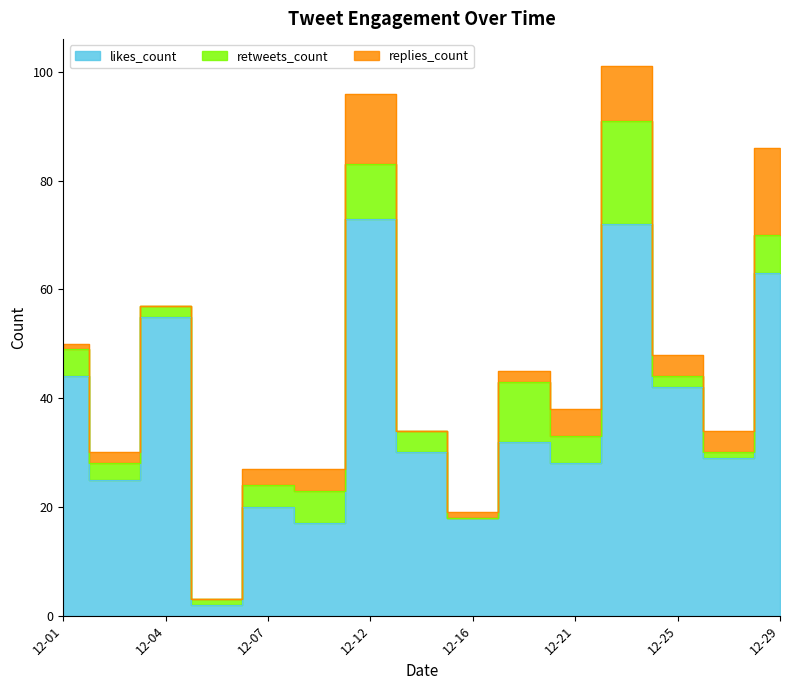

What are all the series names shown in the legend?

likes_count, retweets_count, replies_count